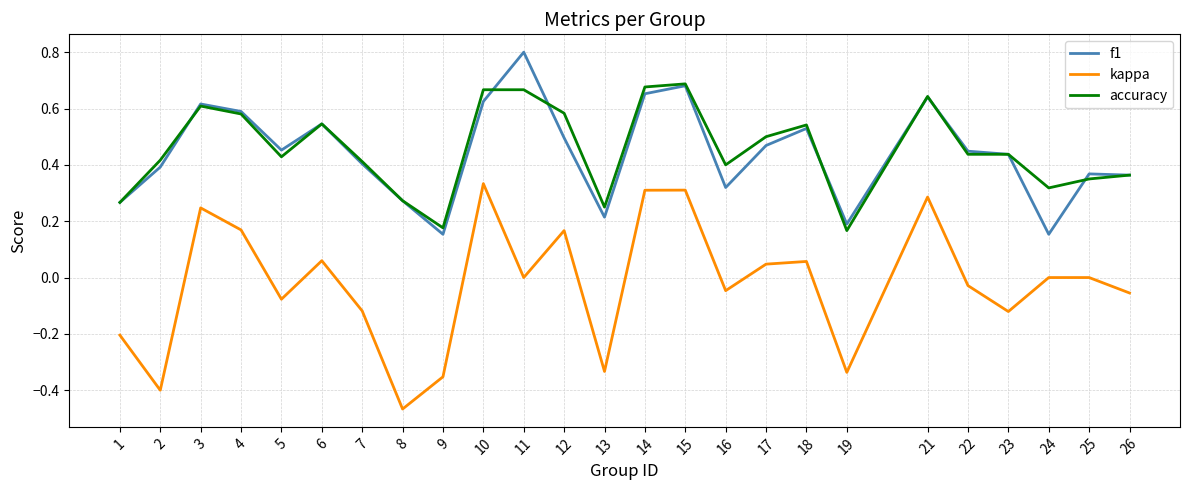

At which category does the chart reach its minimum across all series?

8